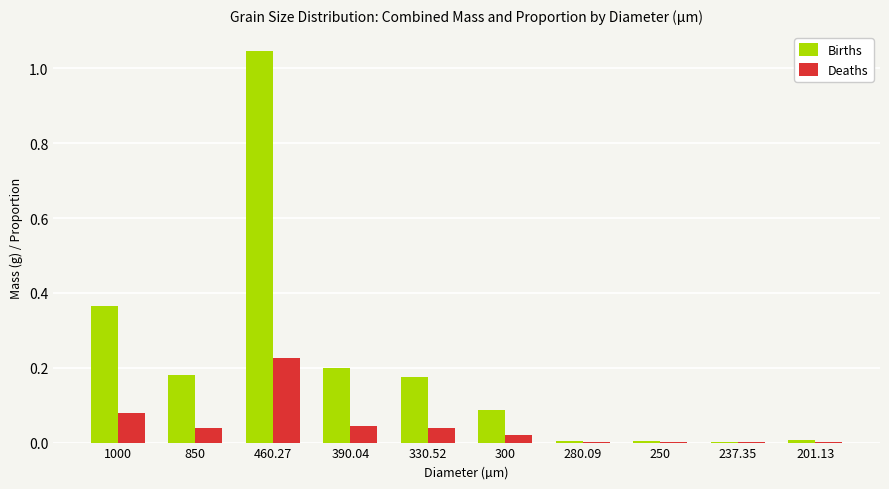

How many distinct data groups are displayed?

2